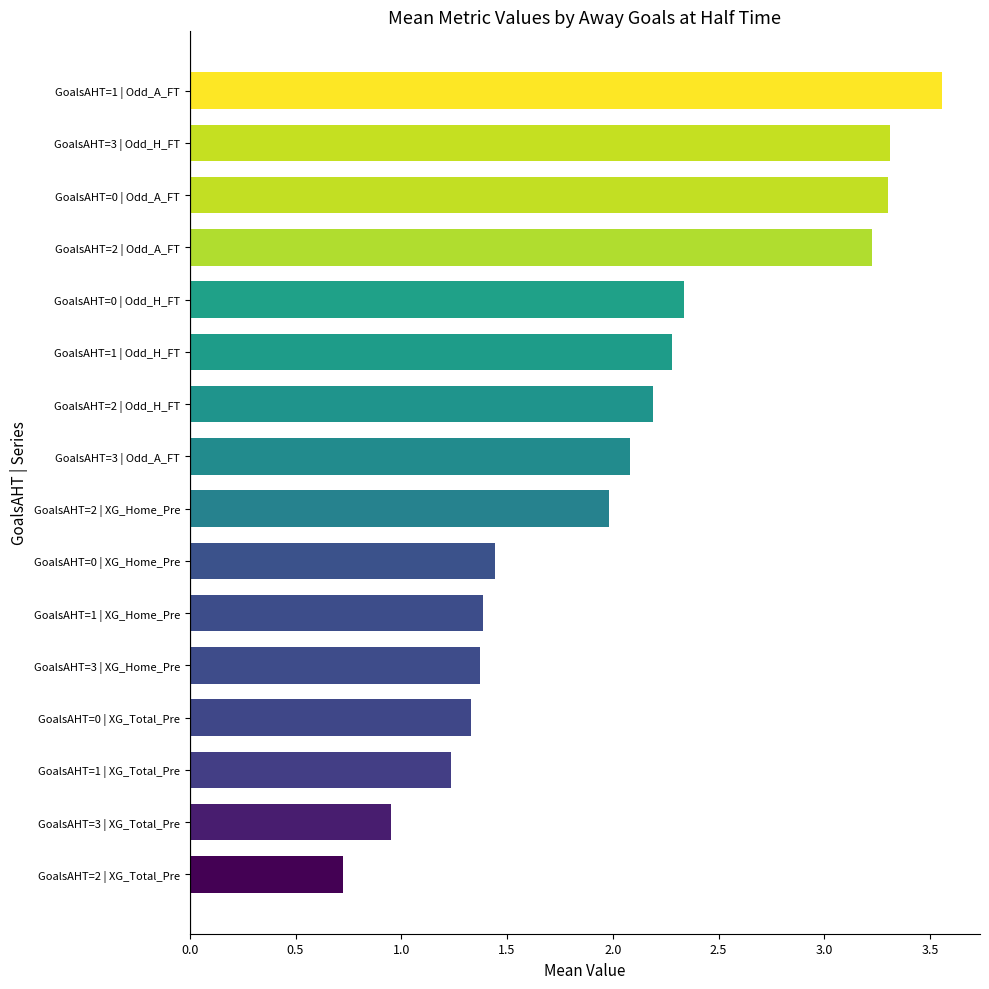

Approximately how many times larger is the value at GoalsAHT=1 | XG_Home_Pre compared to GoalsAHT=0 | XG_Total_Pre?

1.0